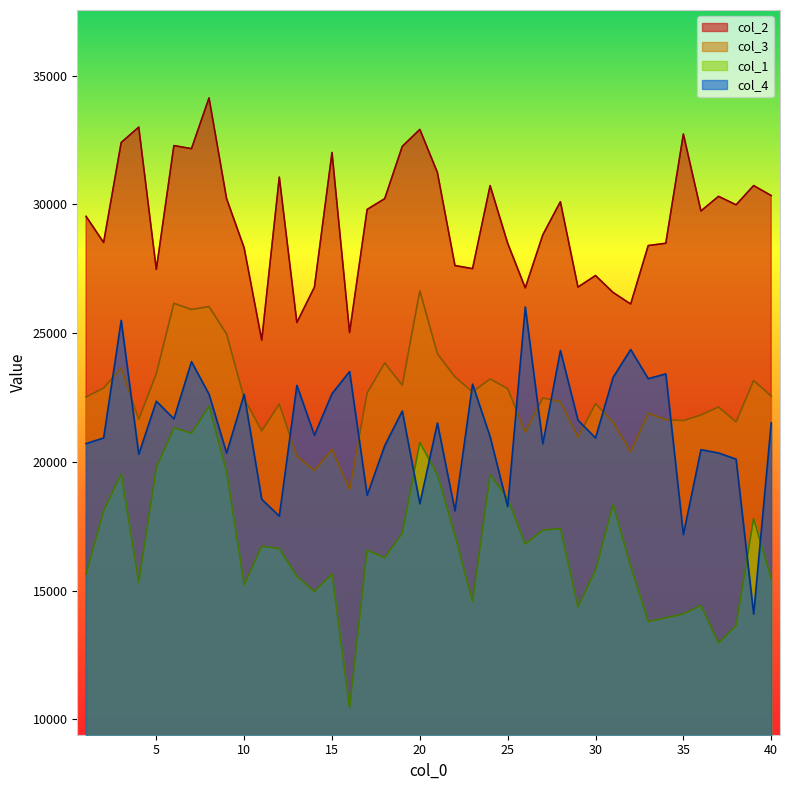

Where is the first local minimum for col_1?

4